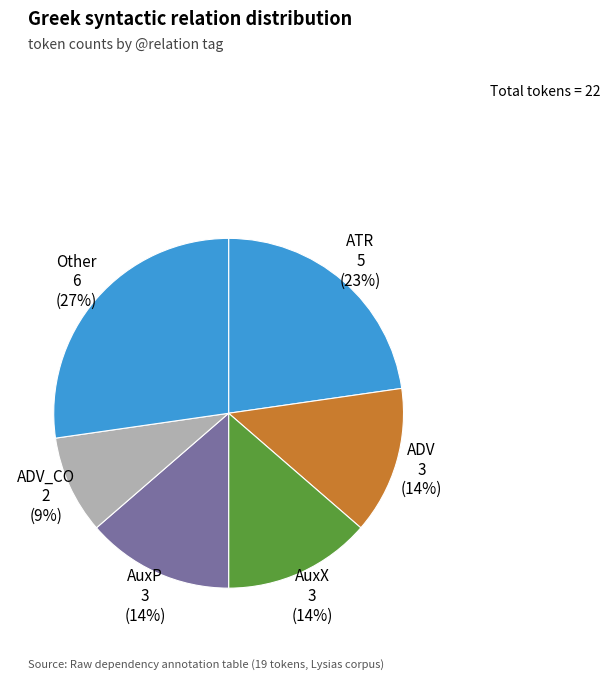

Combined, do AuxP and AuxX account for over 50%?

No